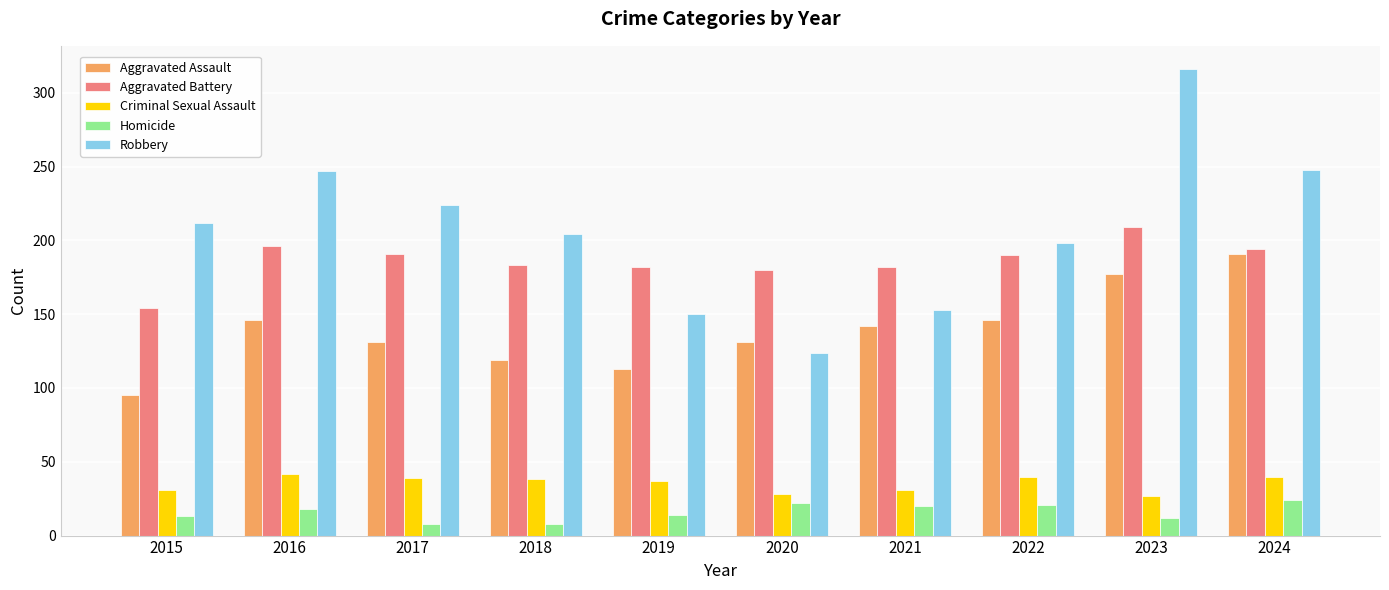

Is it true that Robbery equals 198 at 2022?

True